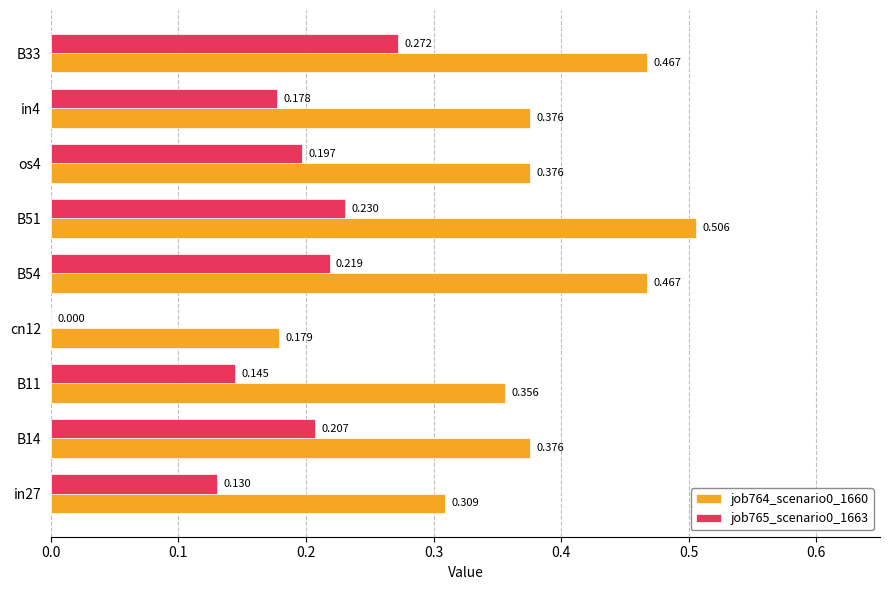

Is the value of job765_scenario0_1663 at B51 greater than the value of job764_scenario0_1660 at B51?

No